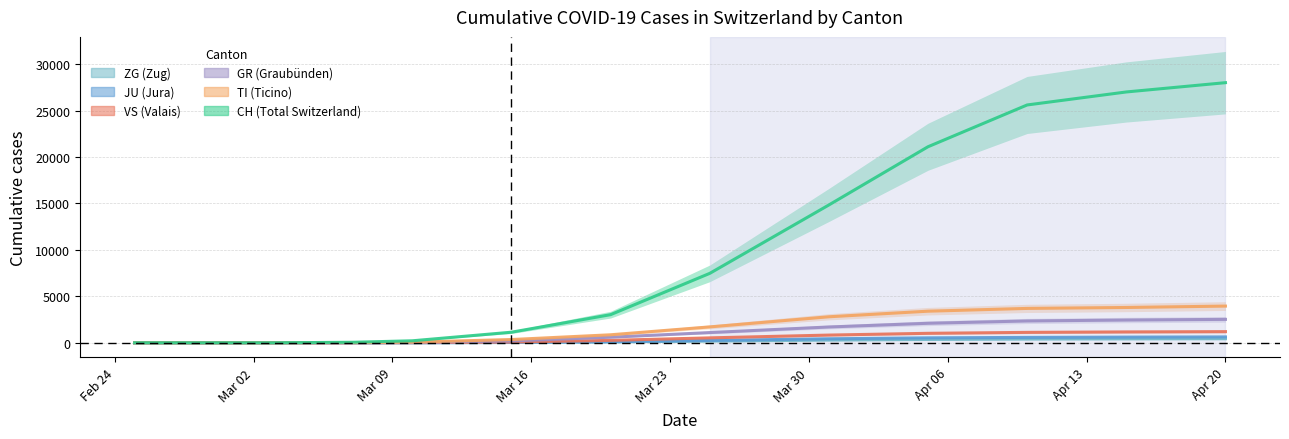

Is the value of GR at 2020-04-10 greater than the value of ZG at 2020-03-15?

Yes